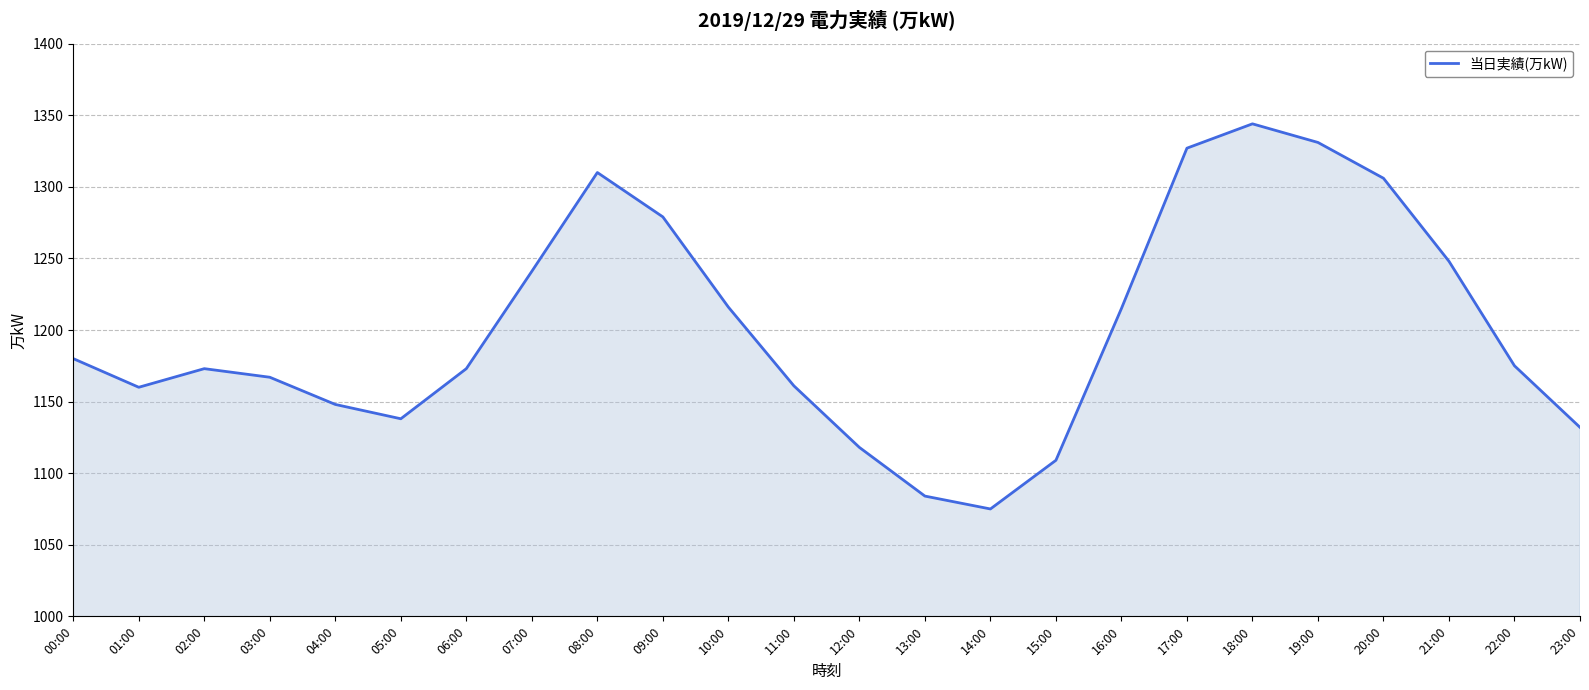

How many lines are shown in the chart?

1